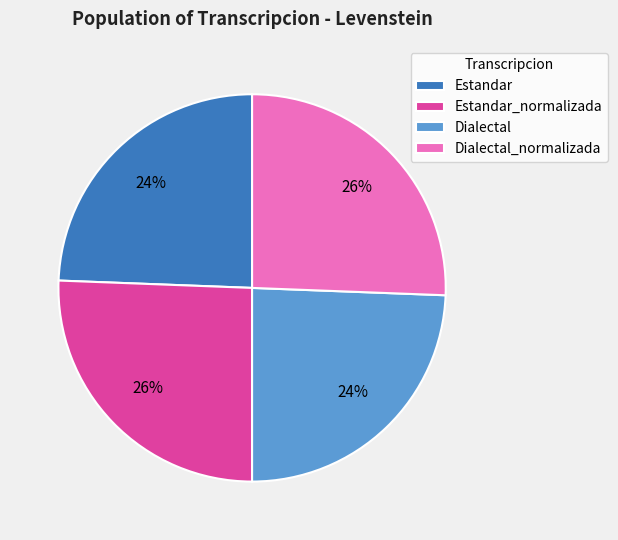

Count the number of slices in the pie.

4